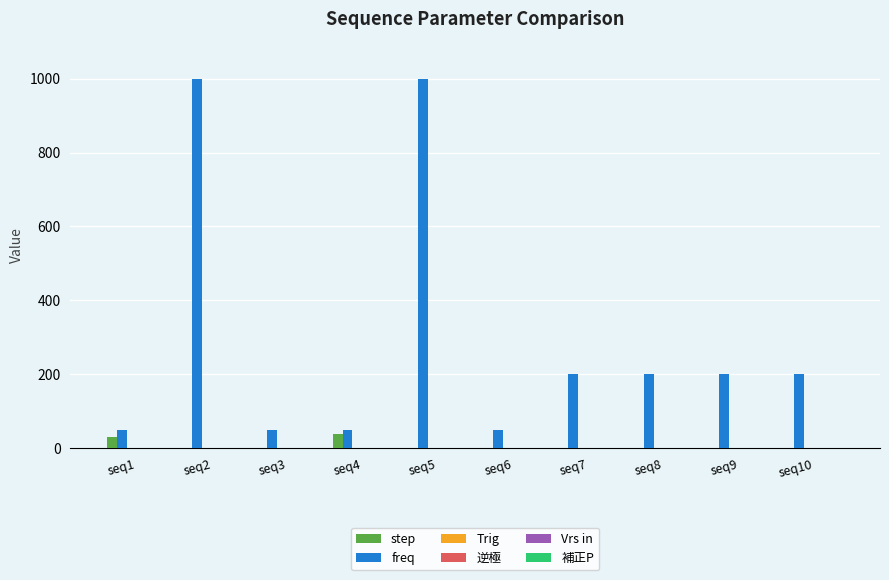

What is the sum of all step values?

74